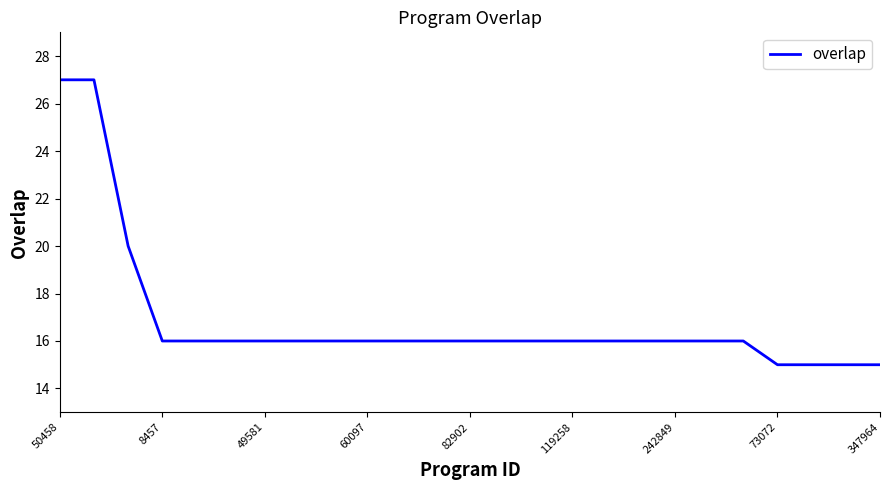

What is the difference between the maximum and minimum values?

12